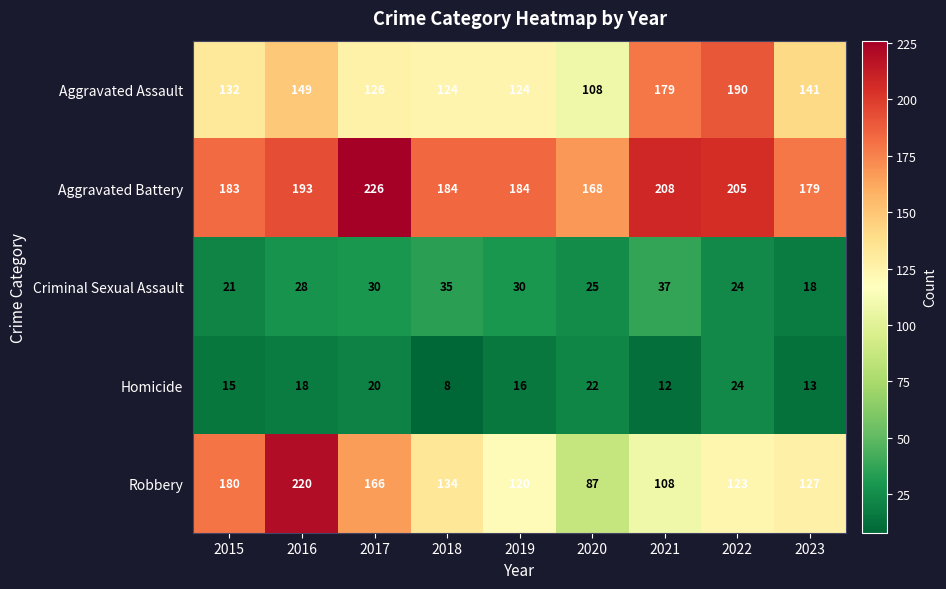

At which category is the sum across all series the highest?

2016